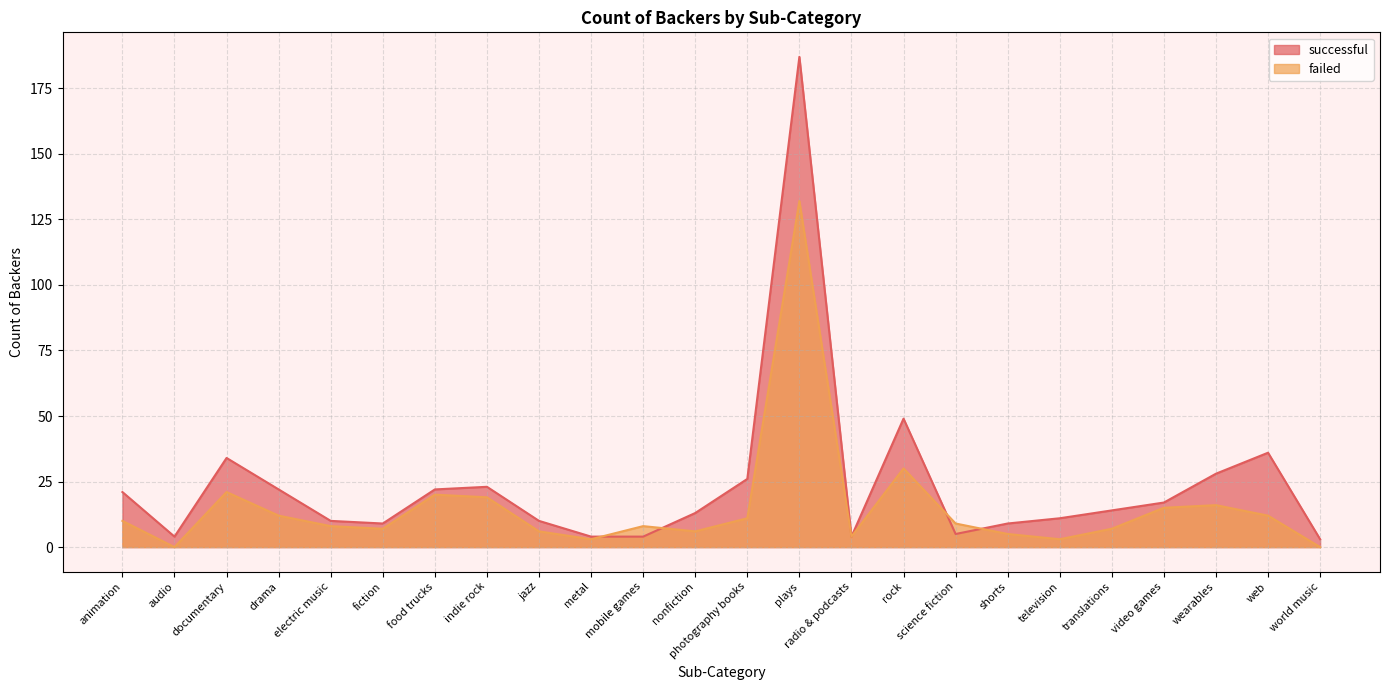

True or false: failed has a value of 5 at shorts.

True